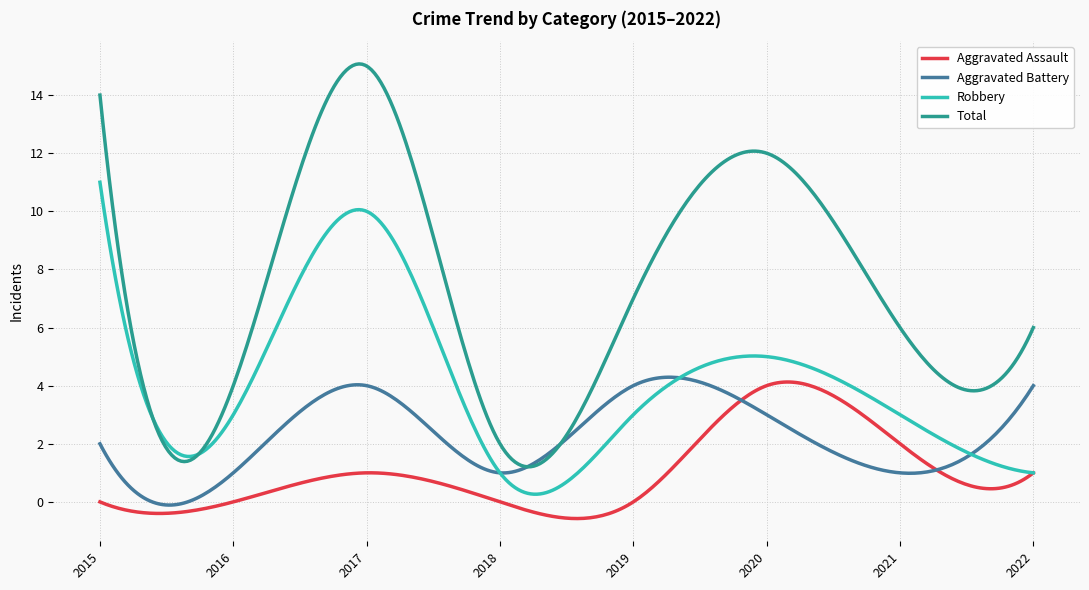

Which series has the largest total across all categories?

Total